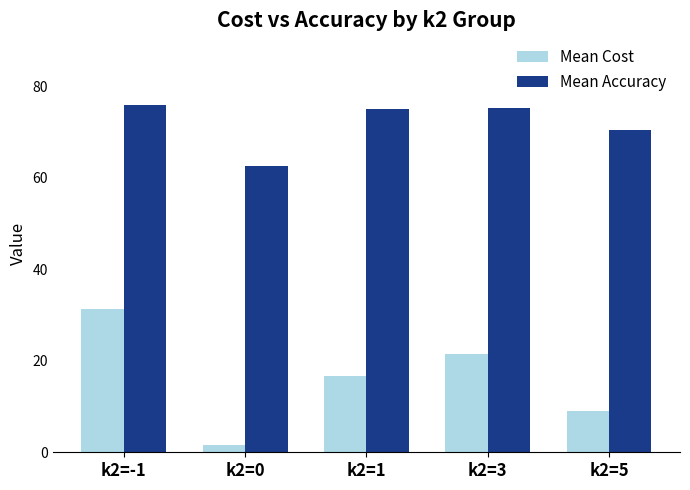

List the series in order of their peak value, highest first.

Mean Accuracy, Mean Cost